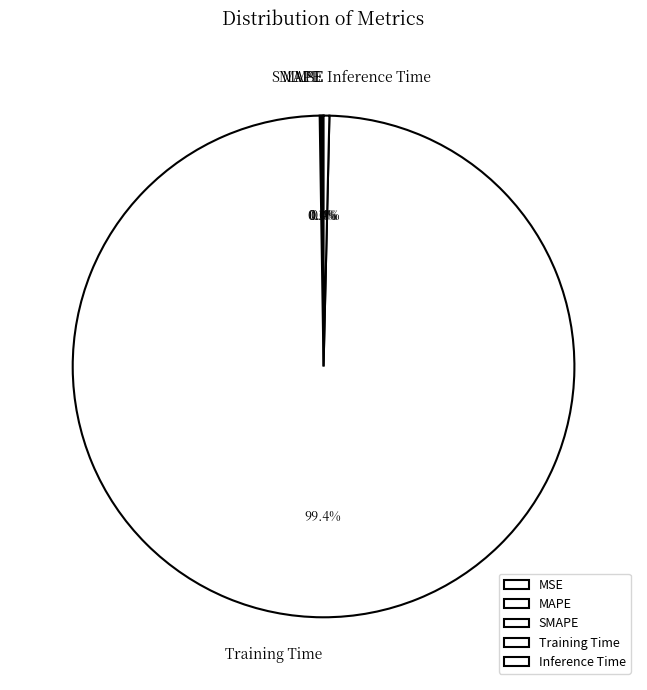

How much of the chart is everything except Training Time?

0.6%